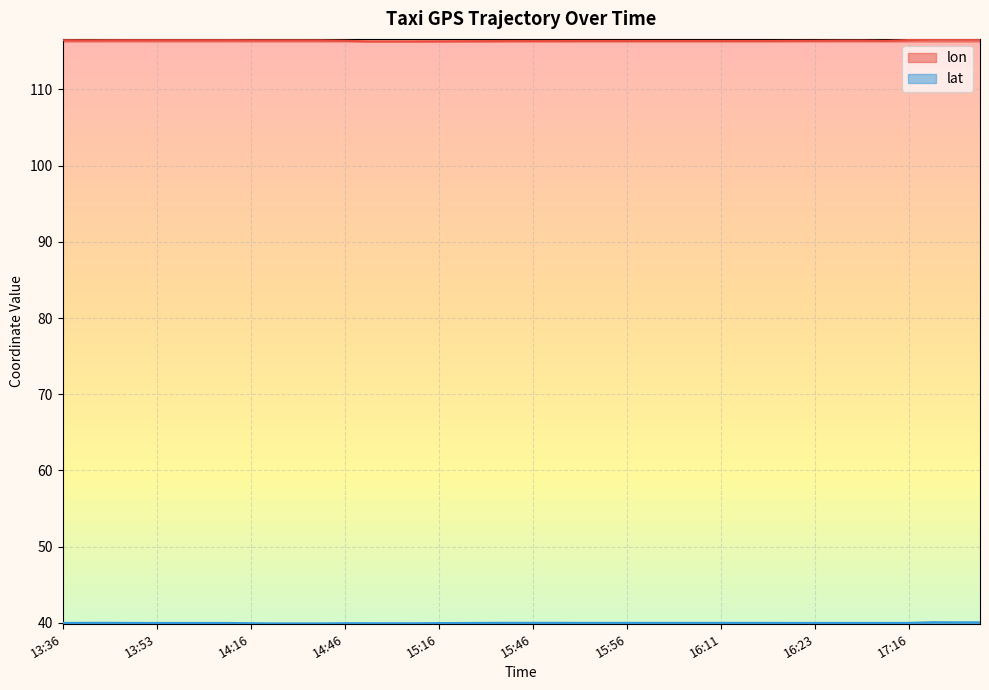

What is the lowest value of the lat series?

39.9